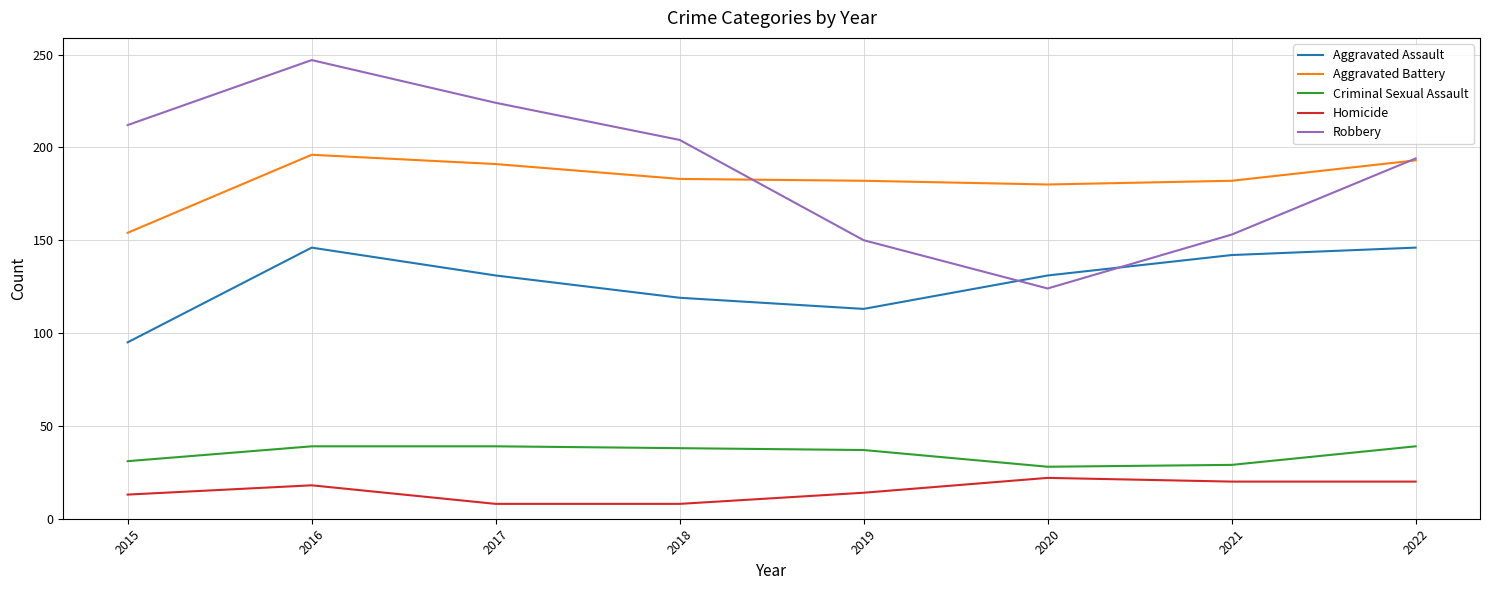

Rank the series at 2021 from lowest to highest value.

Homicide, Criminal Sexual Assault, Aggravated Assault, Robbery, Aggravated Battery